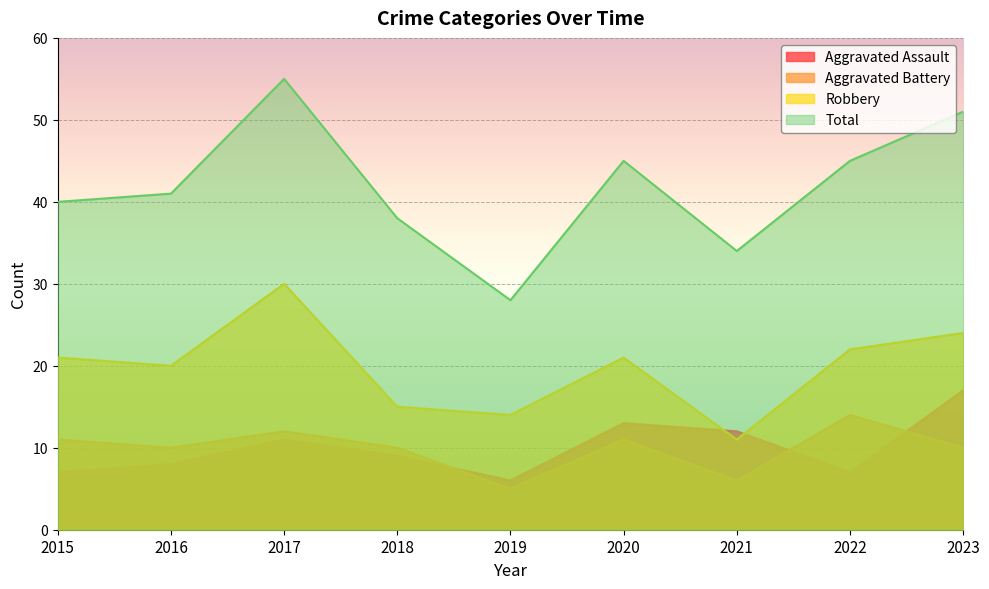

Count the number of categories in the chart.

9